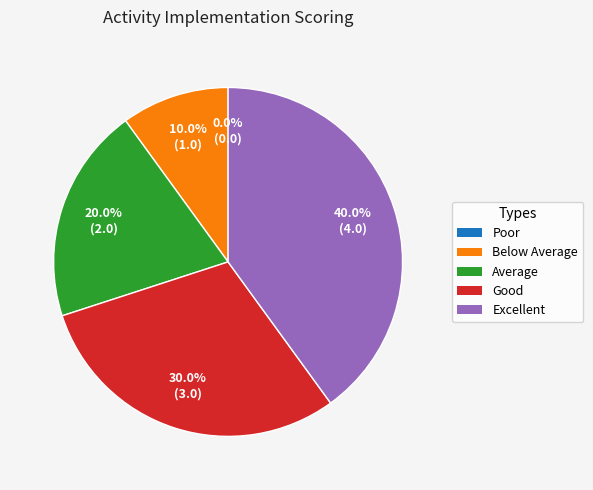

Is there a majority slice in this chart?

No